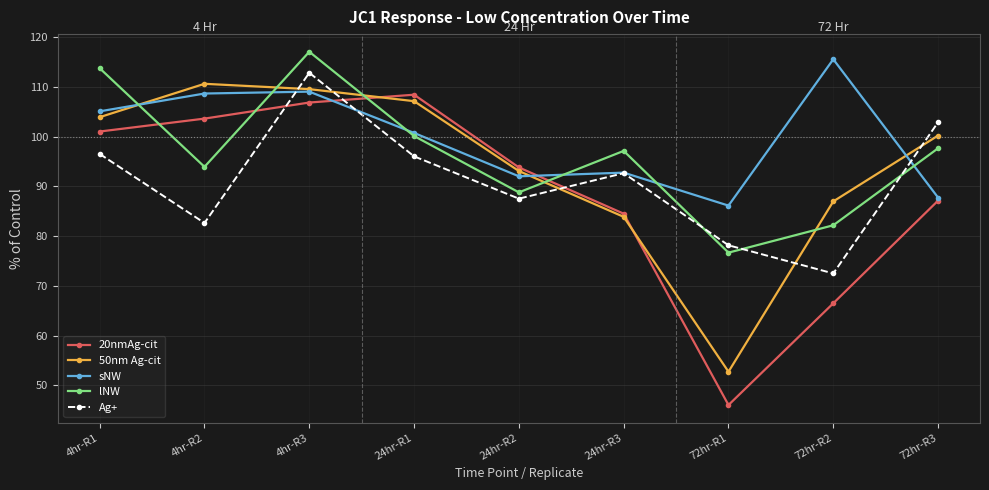

What is the sum of all sNW values?

897.7